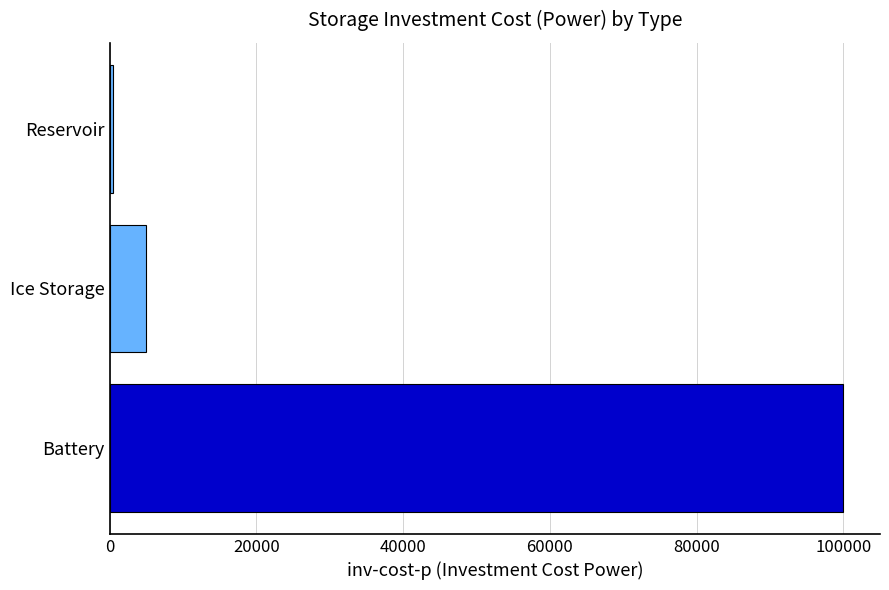

At which category does the chart reach its minimum across all series?

Reservoir